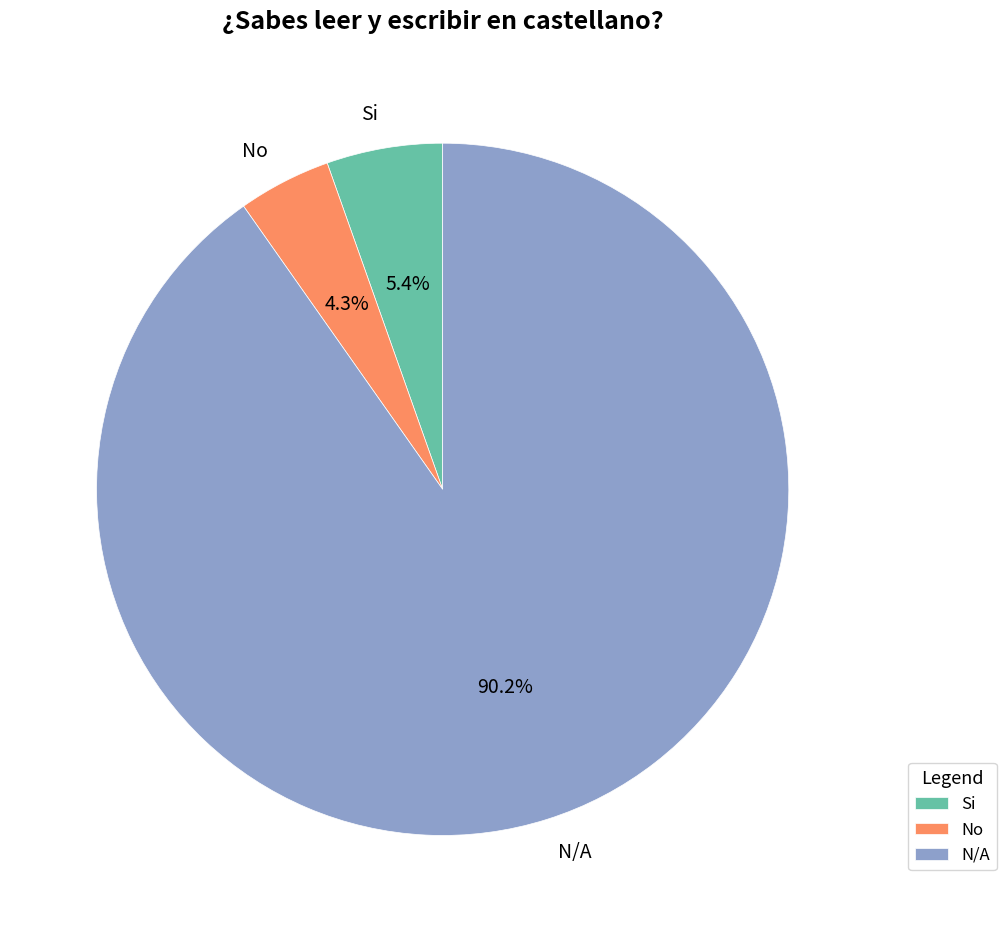

To the nearest percent, what is the difference between the largest and smallest slice percentages?

86%